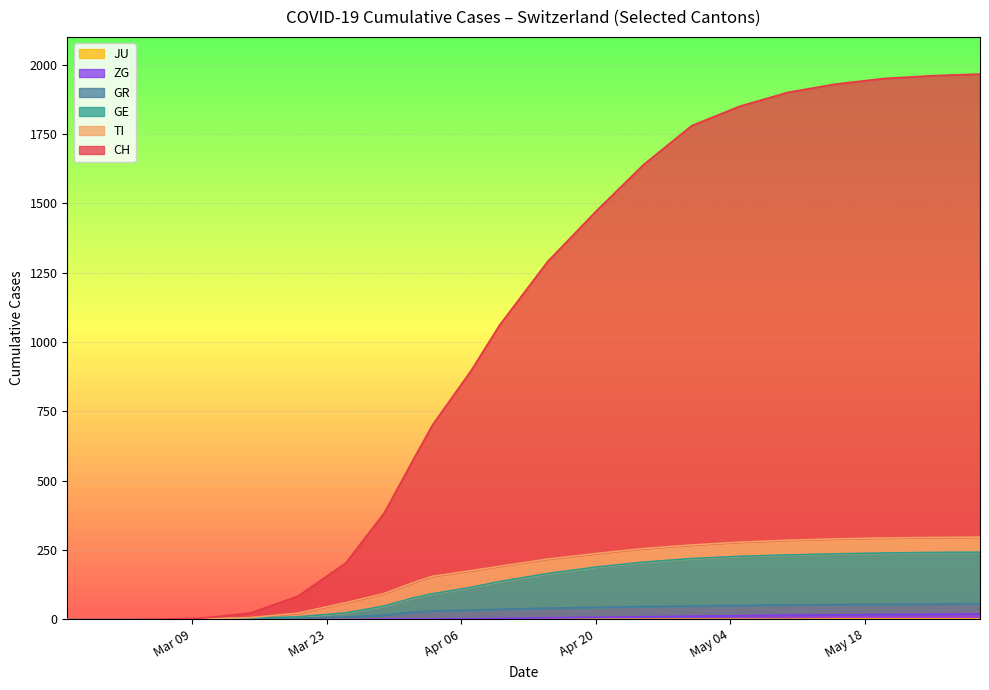

The value of GE at 9 is 195. True or false?

True